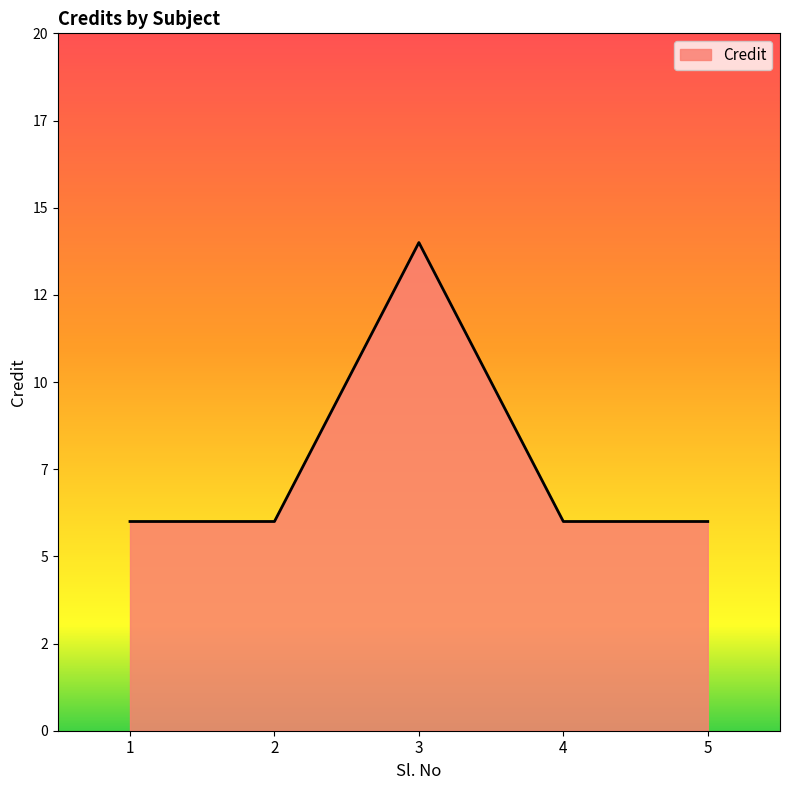

What is the approximate value at 1?

6